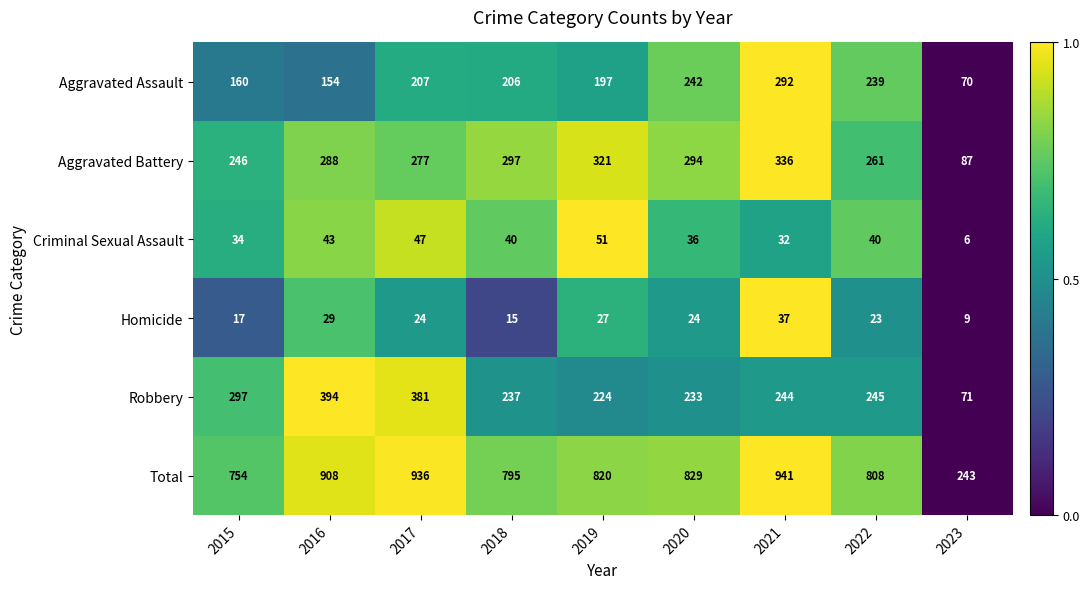

Which series has the widest spread of values?

Total